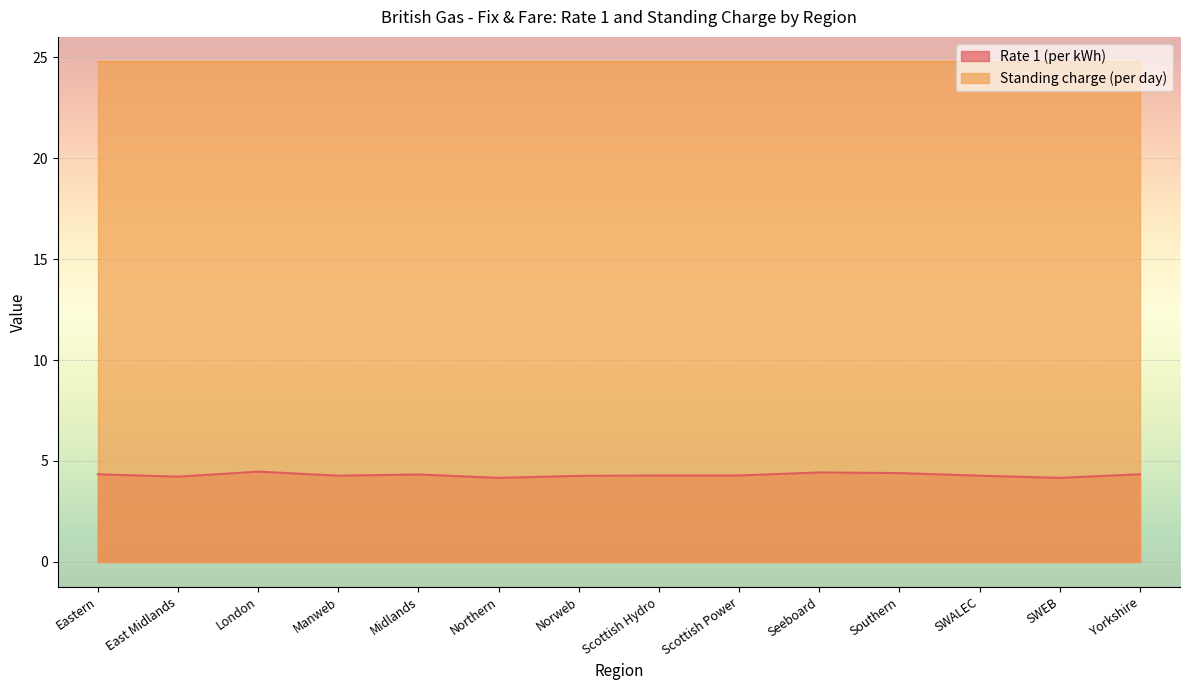

How many interior local valleys (lower than both neighbors) does the data have?

4